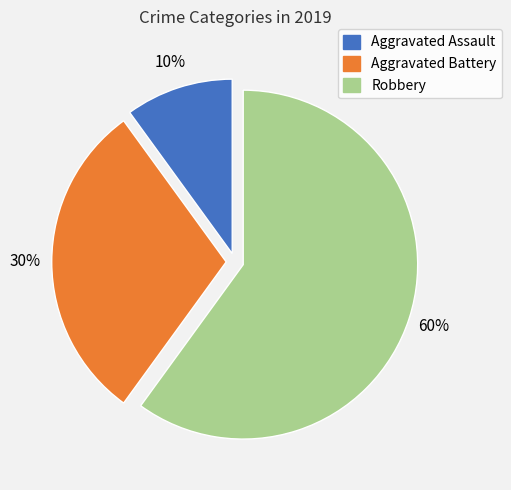

Which category accounts for the majority?

Robbery